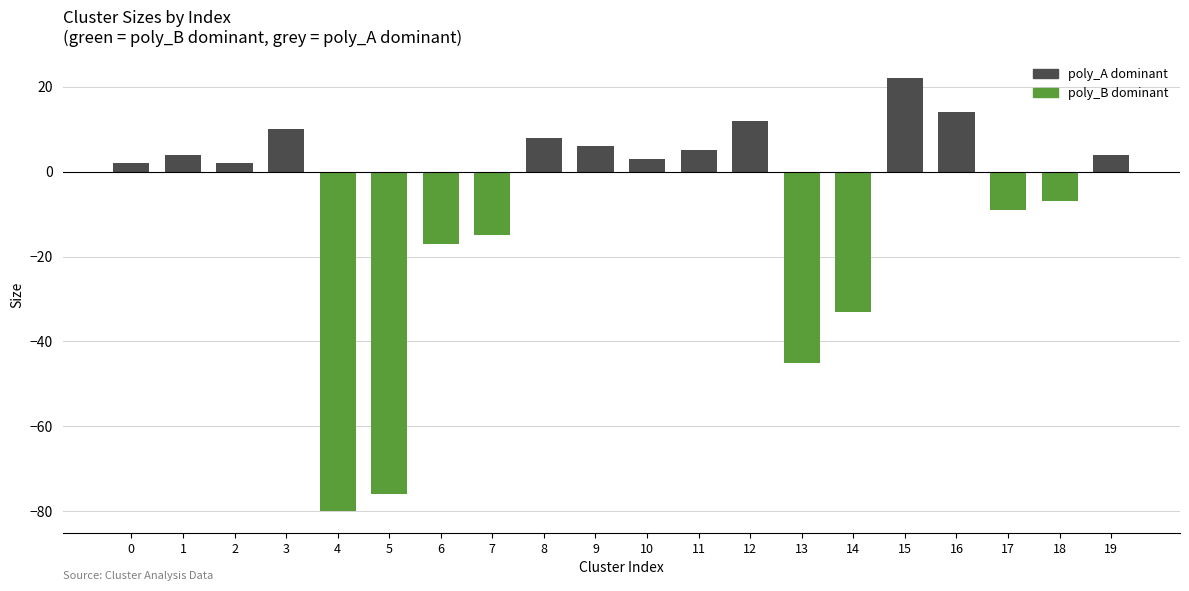

Which label corresponds to the largest value in the chart?

15